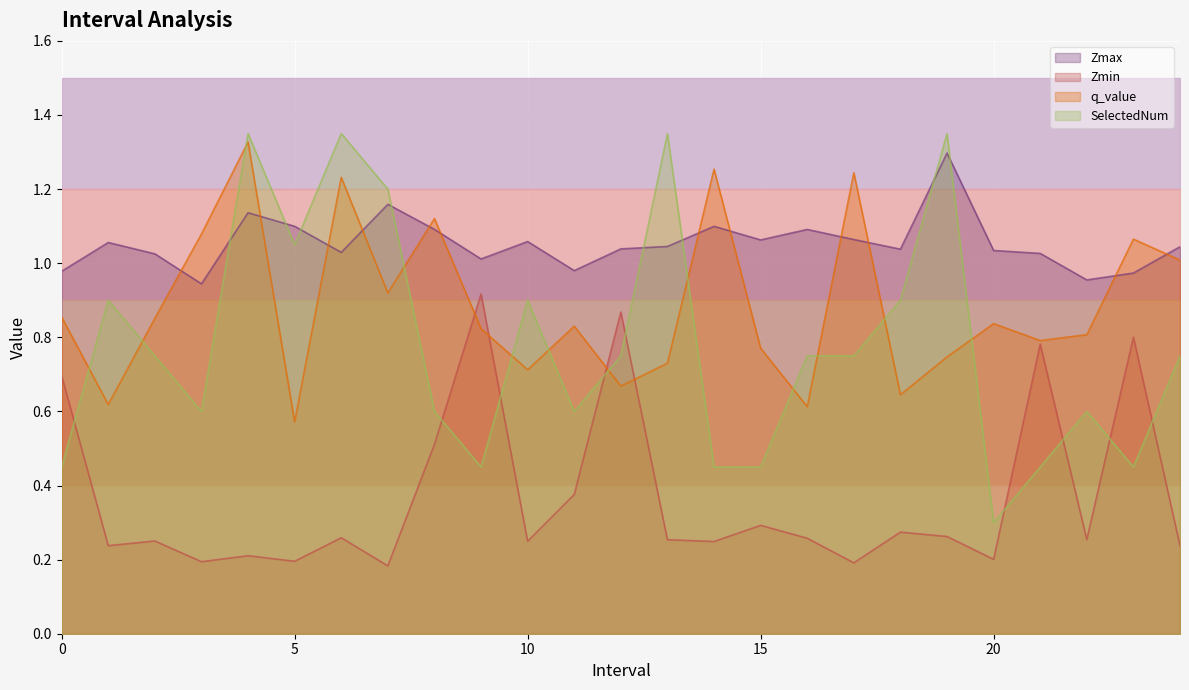

At which category is the sum across all series the highest?

4